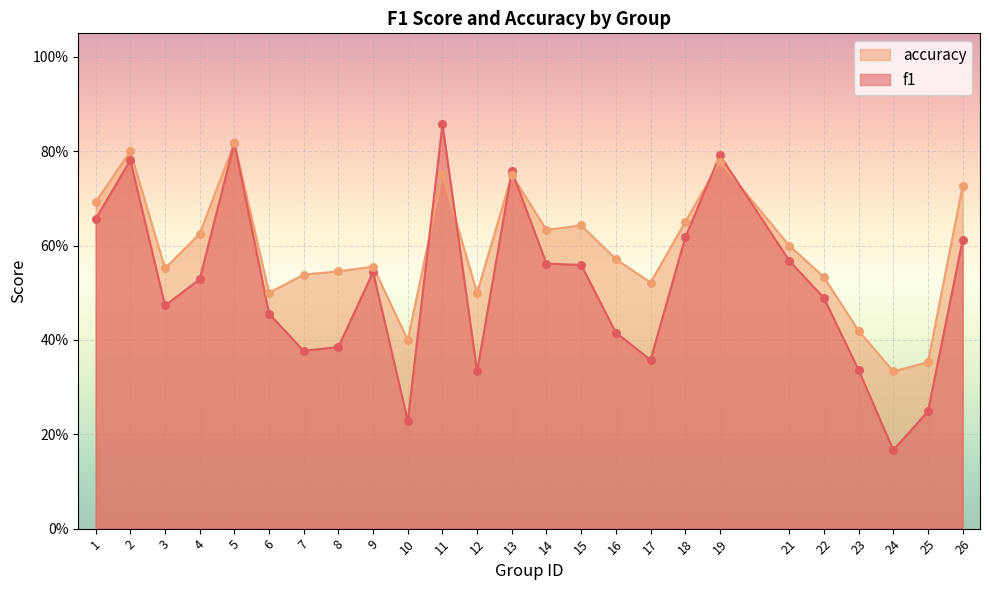

Which series has the largest total across all categories?

accuracy